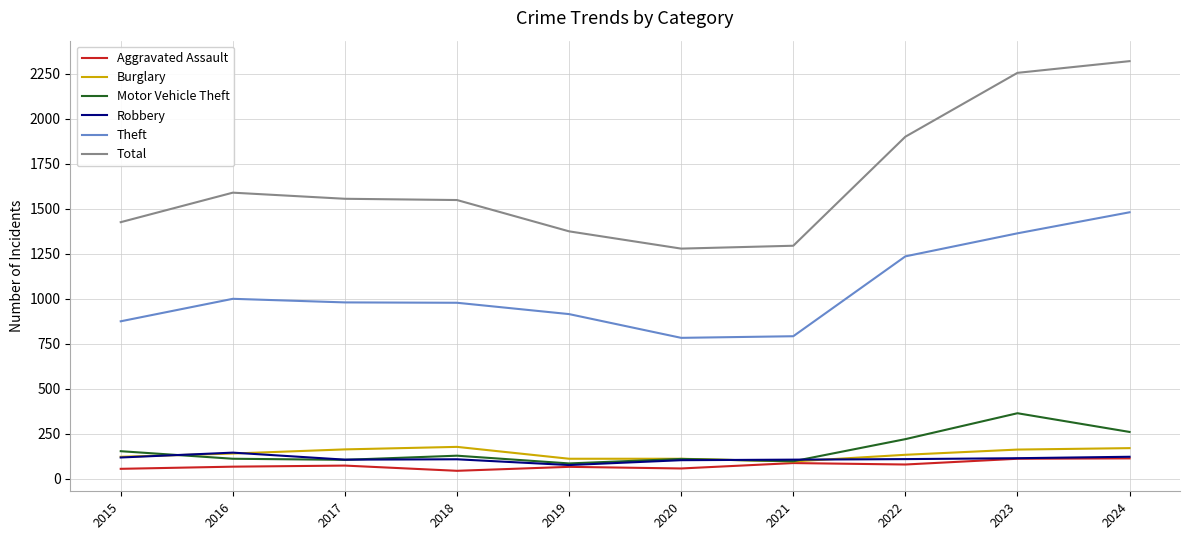

Is this an area chart (filled region under the line)?

No